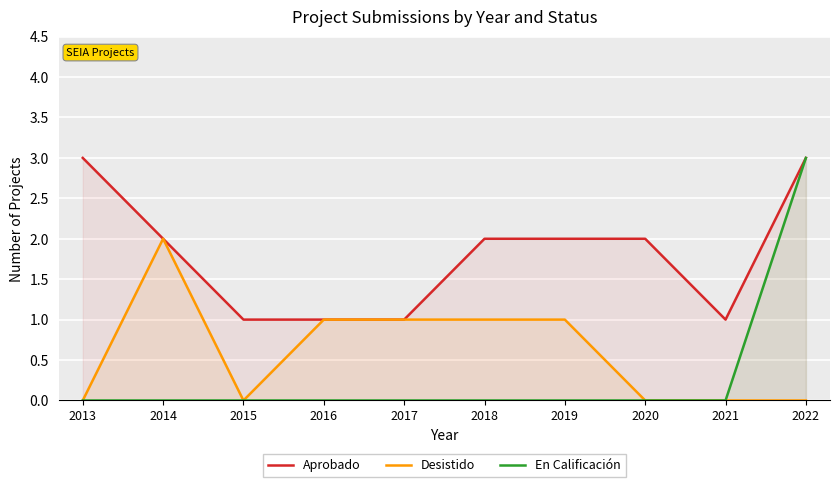

What is the sum of the Aprobado values at 2016 and 2021?

2